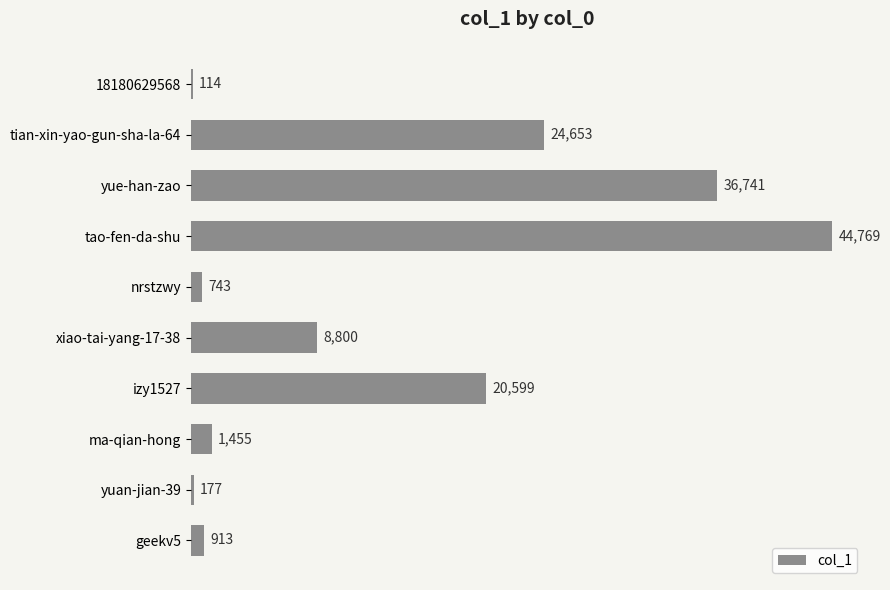

What is the sum of the values at yuan-jian-39 and yue-han-zao?

36918